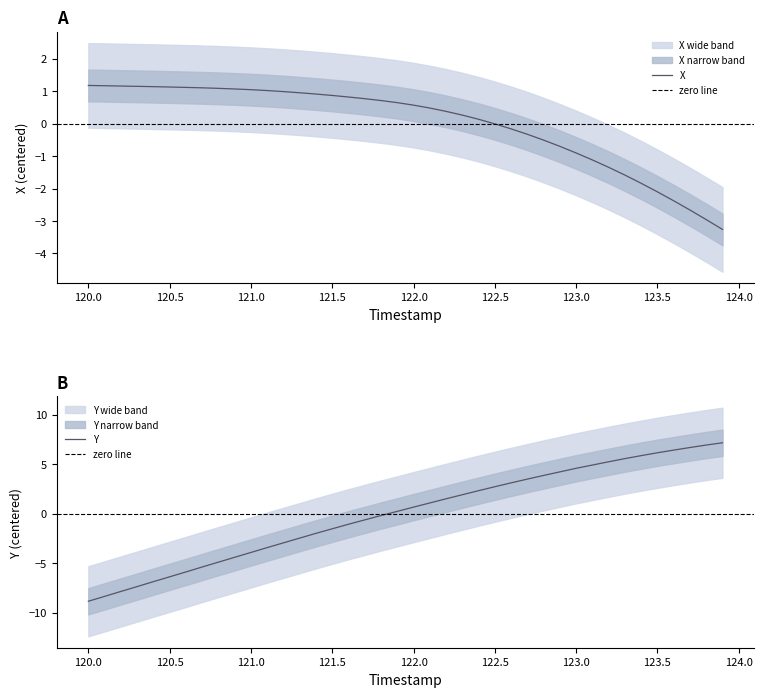

What is the label of the 3rd point from the left?

120.2